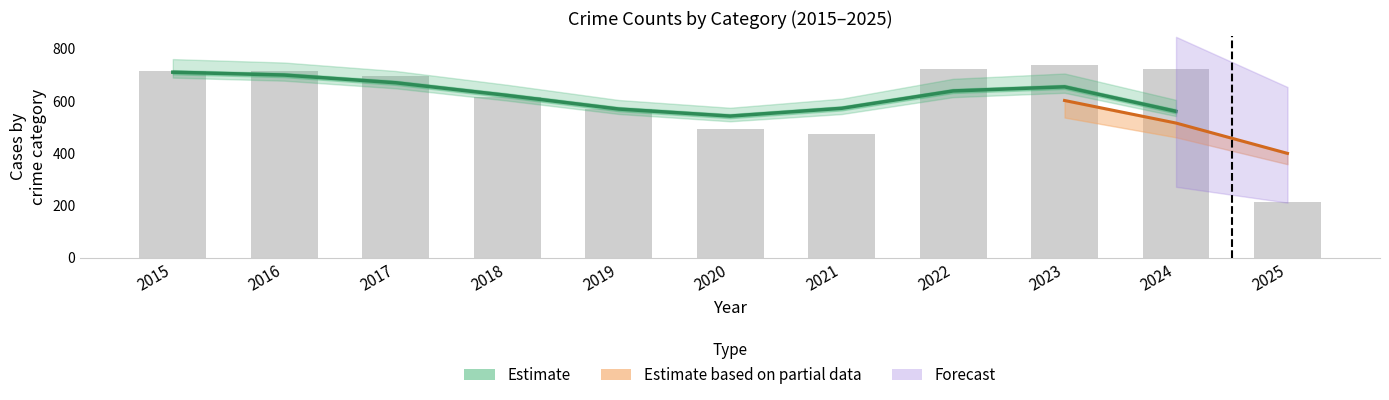

Reading right to left, extract all data points from this chart.

2024=560.0	2023=653.9	2022=638.2	2021=571.7	2020=541.8	2019=568.9	2018=621.1	2017=669.6	2016=699.1	2015=710.0